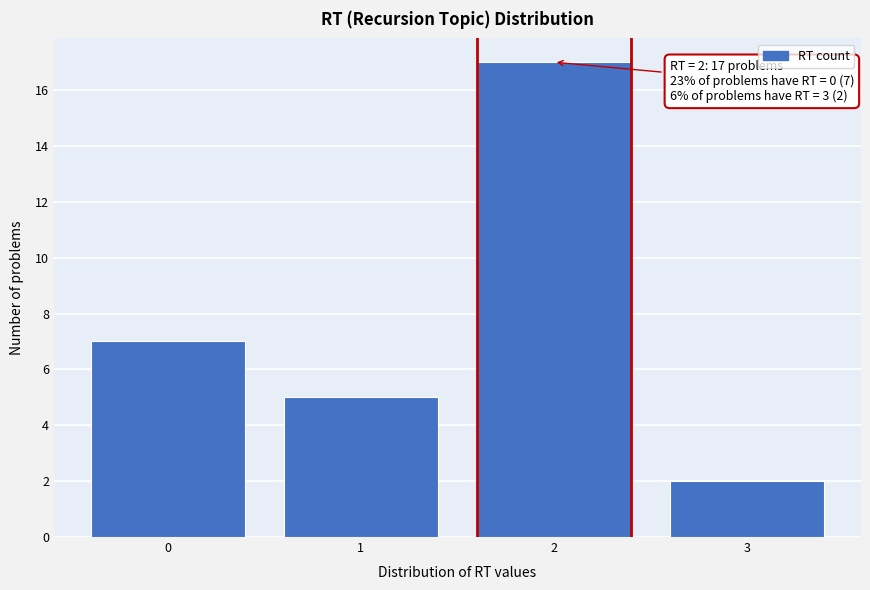

Reading left to right, what are all the values shown in this chart?

7	5	17	2